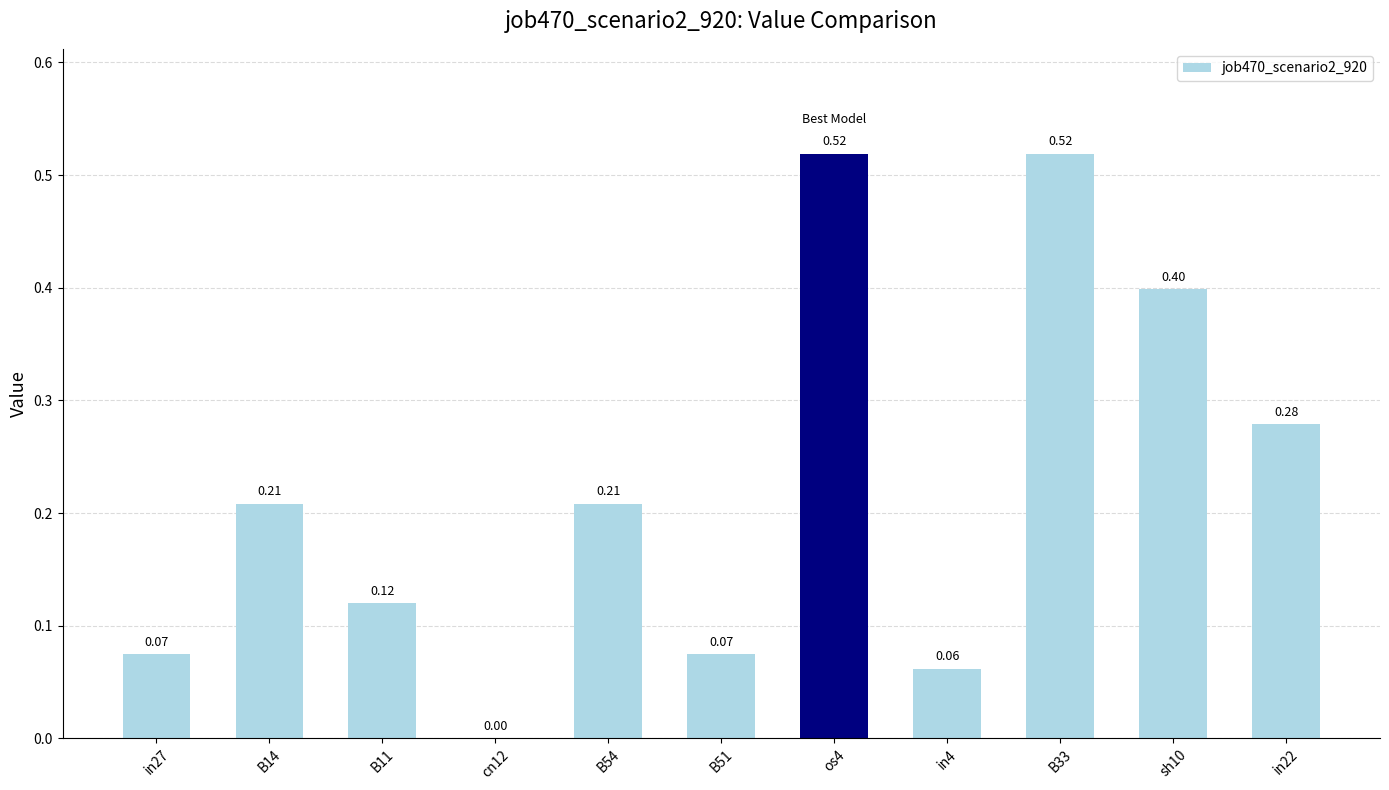

What is the change in value from B11 to B54?

+0.1